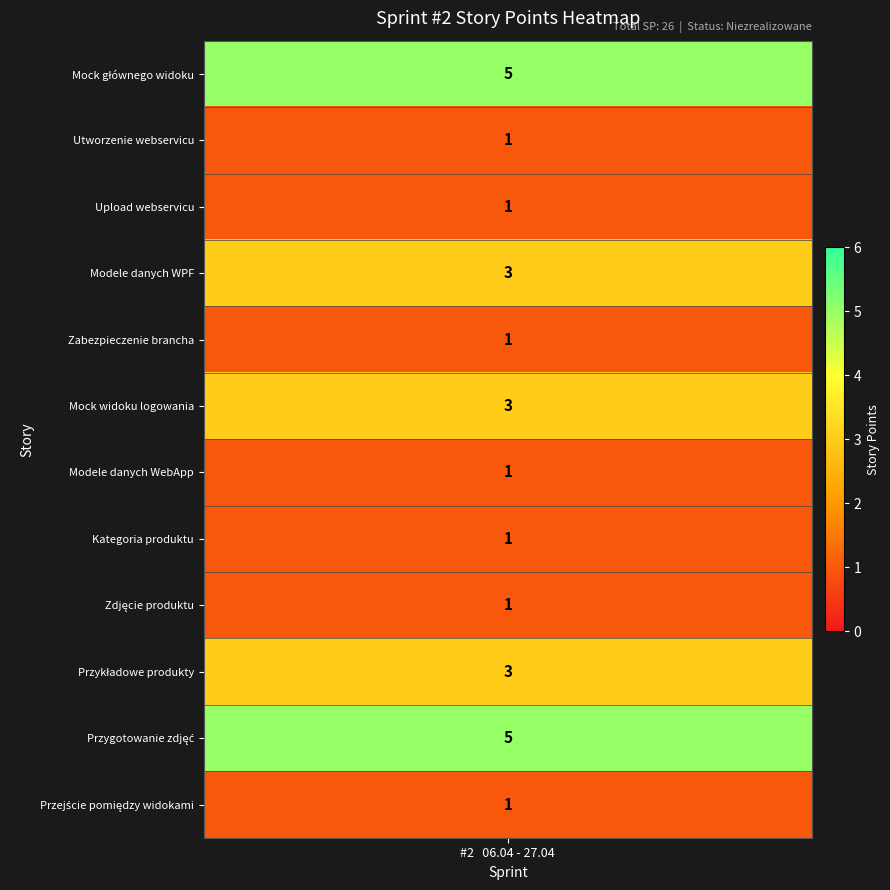

Where is the data nearest to the value 3?

Modele danych WPF